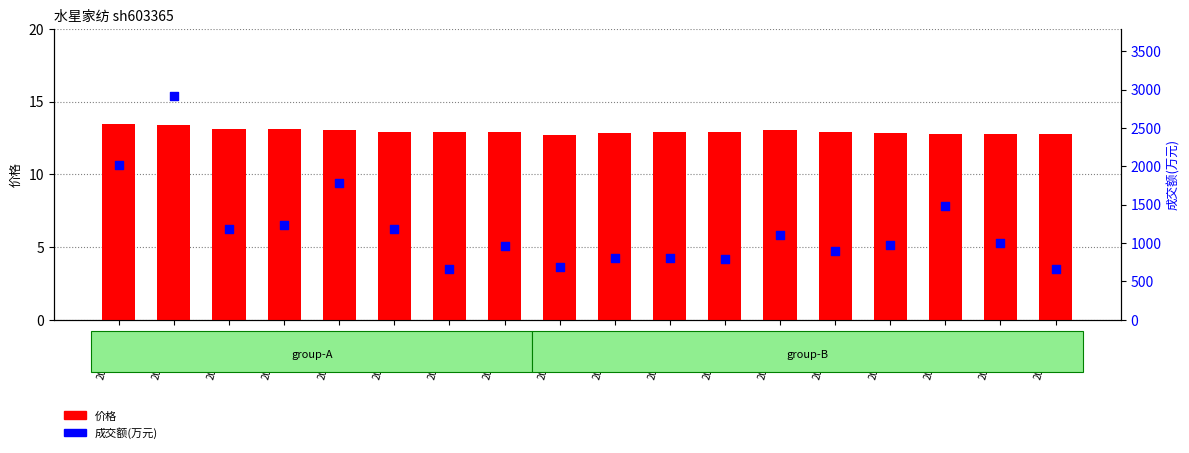

Which series reaches the maximum Y coordinate?

成交额(万元)